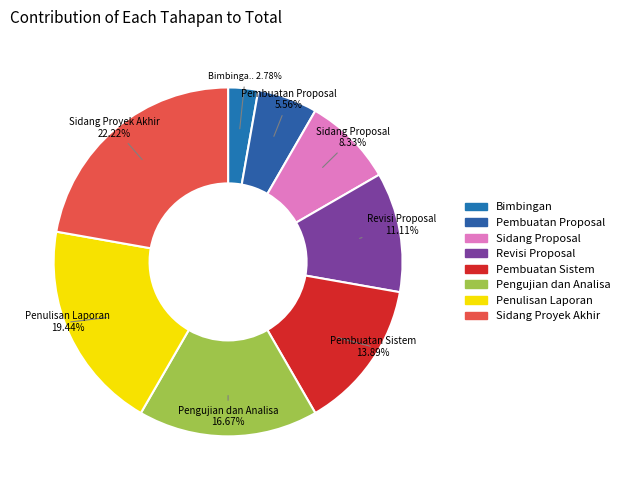

Is the sum of Pembuatan Proposal and Revisi Proposal greater than half?

No